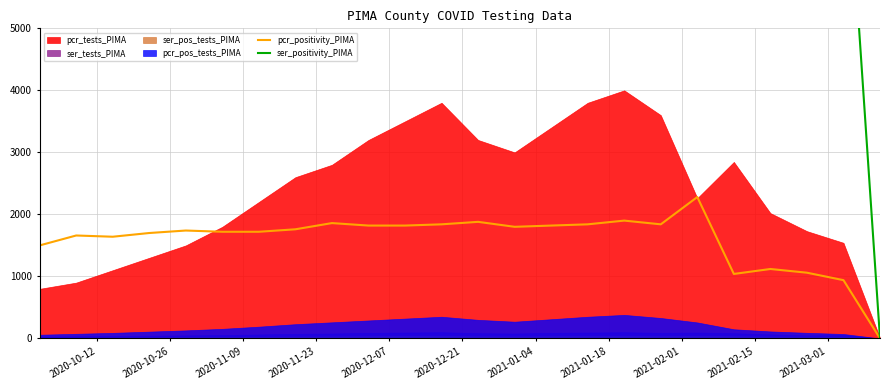

What is the highest value of the pcr_positivity_PIMA series?

2280.0